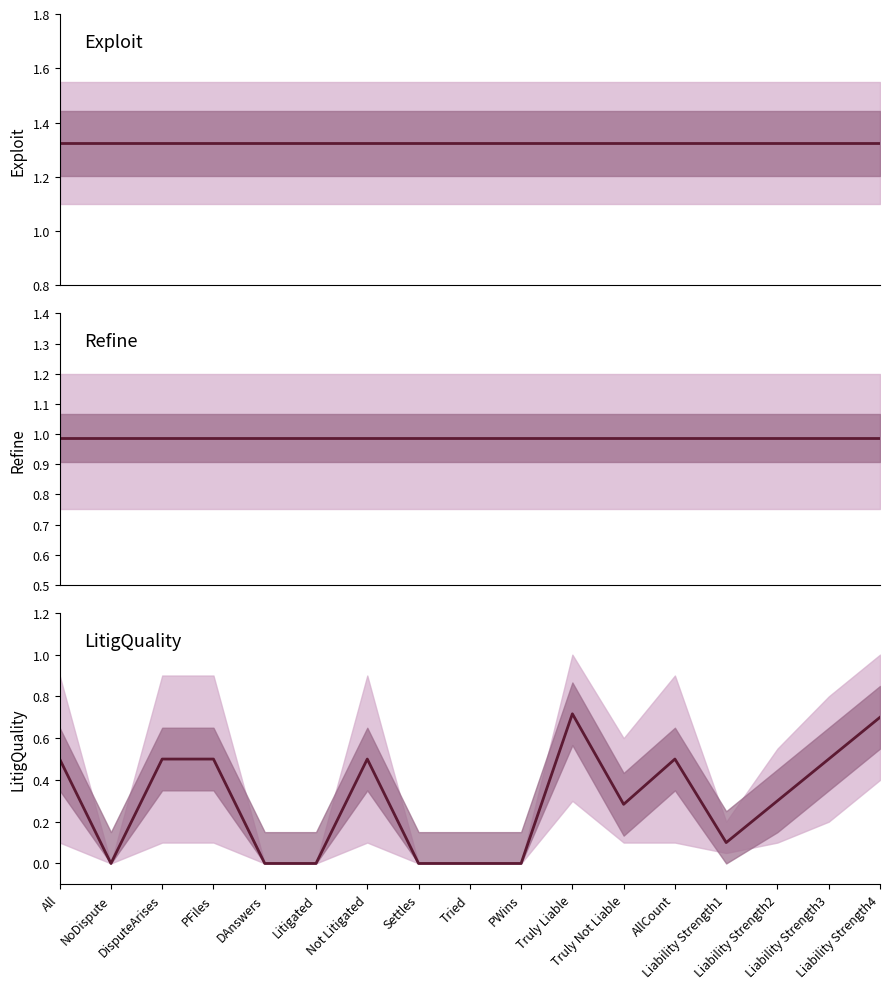

Which label corresponds to the smallest value in the chart?

NoDispute